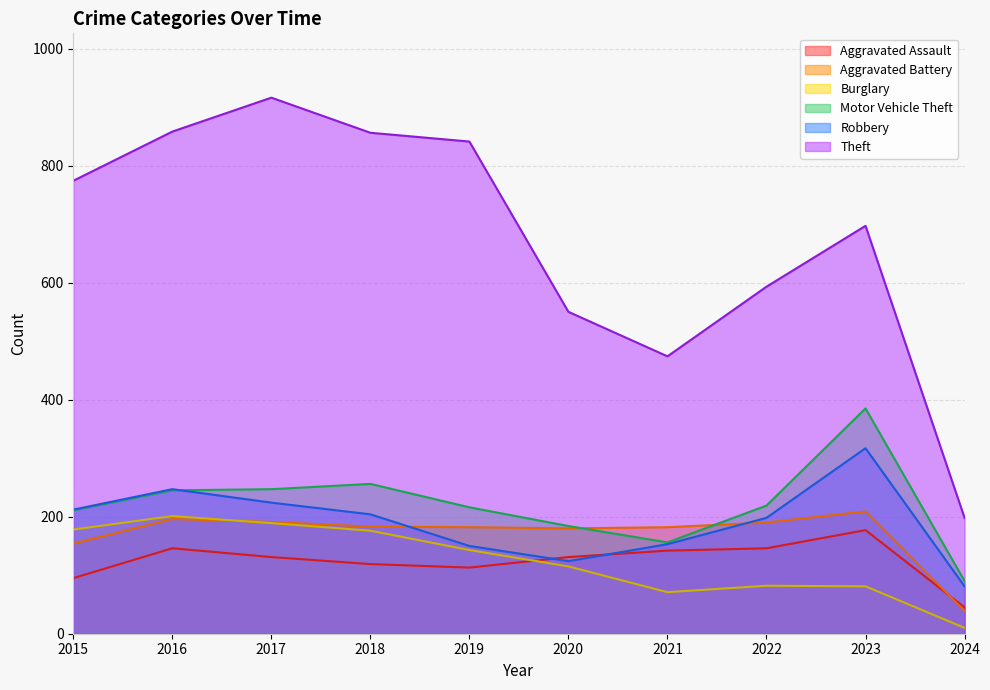

What is the value of the Theft point at the 9th from the left?

697